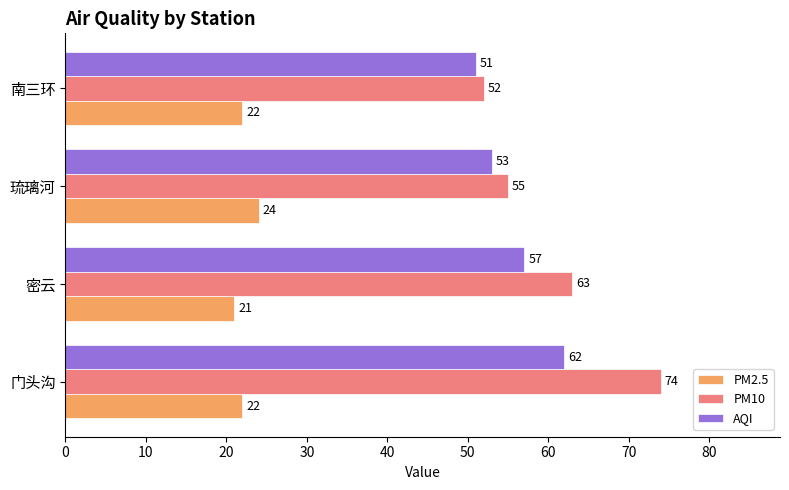

Rank the categories by PM10 value from lowest to highest.

南三环, 琉璃河, 密云, 门头沟